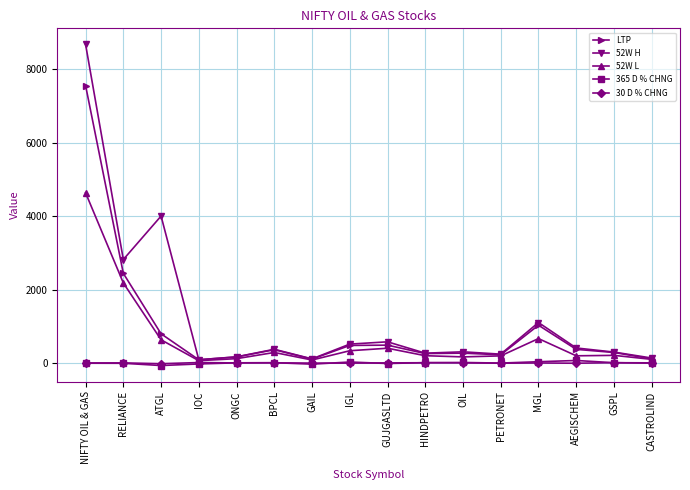

What is the difference between the maximum and second lowest values in the 52W H series?

8557.4